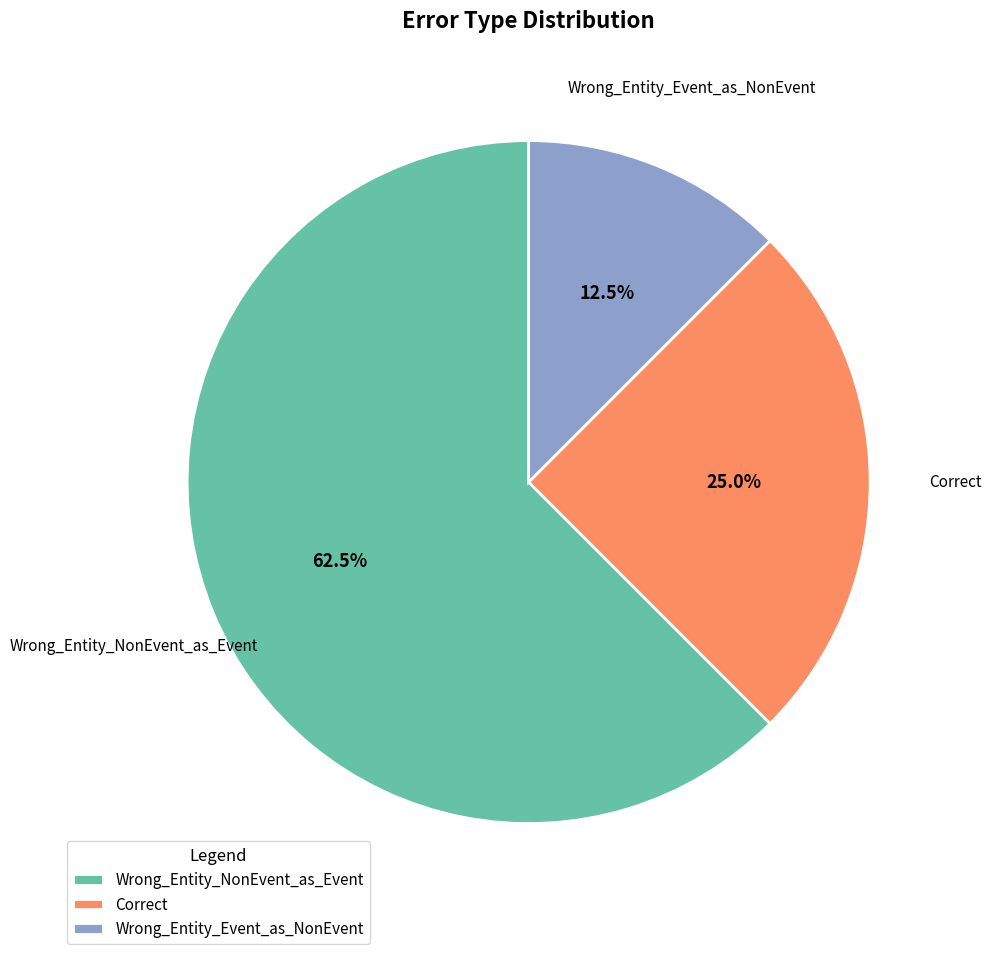

Which category has the smallest portion of the pie?

Wrong_Entity_Event_as_NonEvent